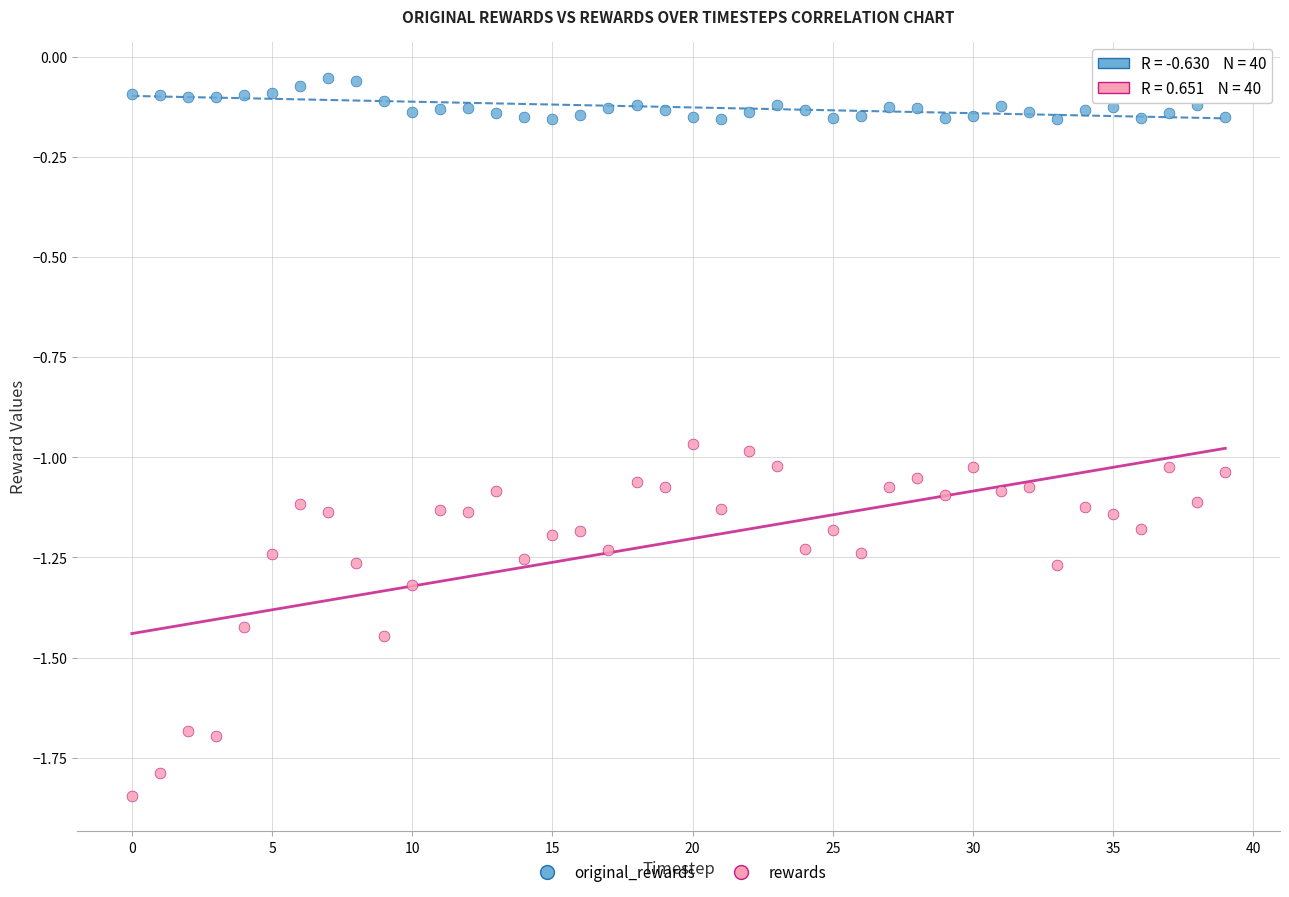

Which series has the widest spread of Y values?

rewards